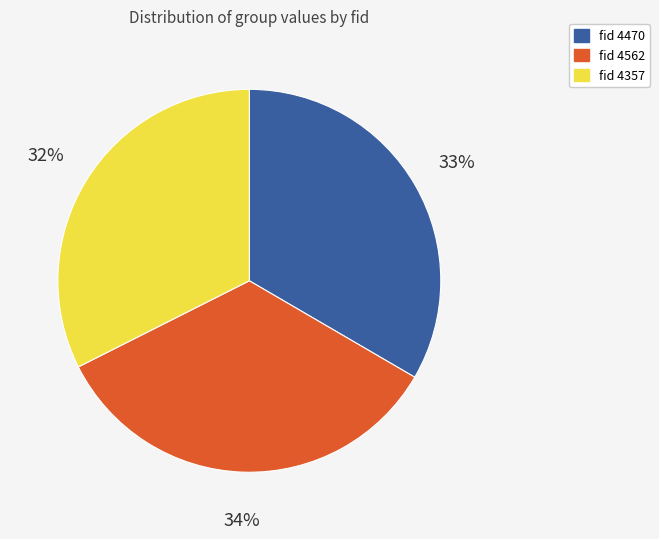

To the nearest percent, what is the average slice percentage?

33%